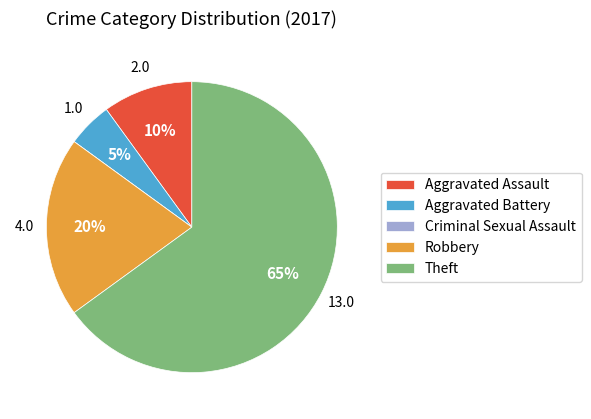

Does Aggravated Battery represent more than half of the total?

No